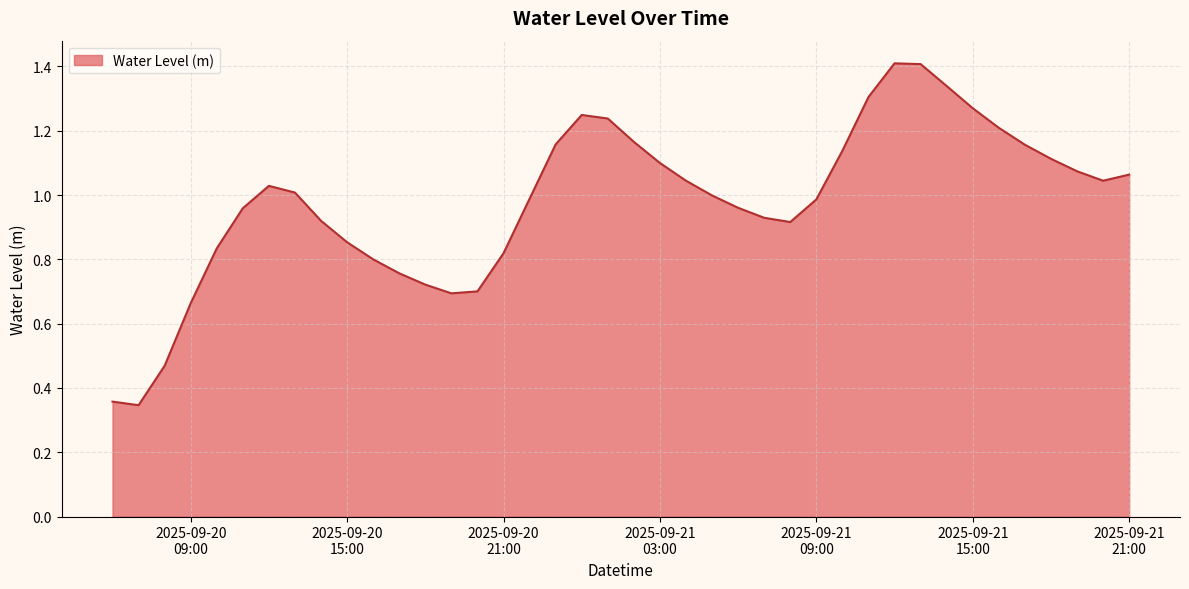

What is the maximum value shown in the chart?

1.4